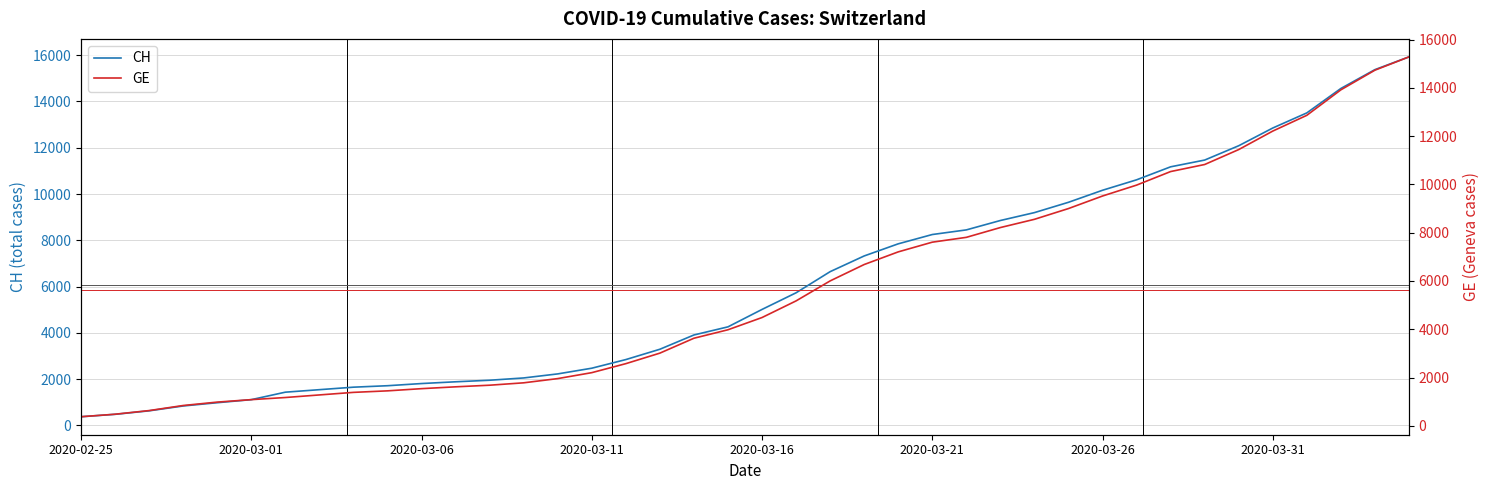

Is this an area chart (filled region under the line)?

No